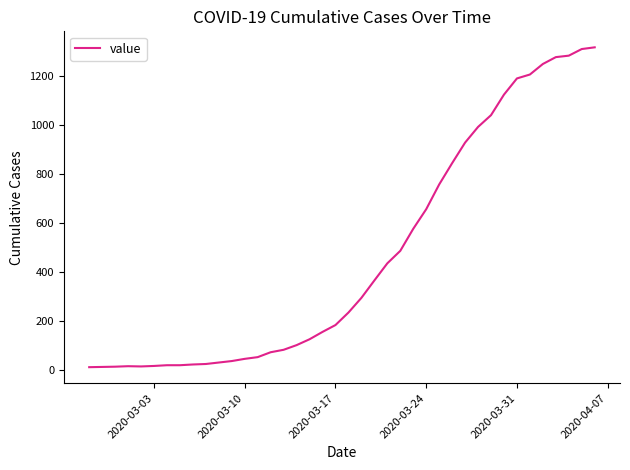

How many lines are shown in the chart?

1